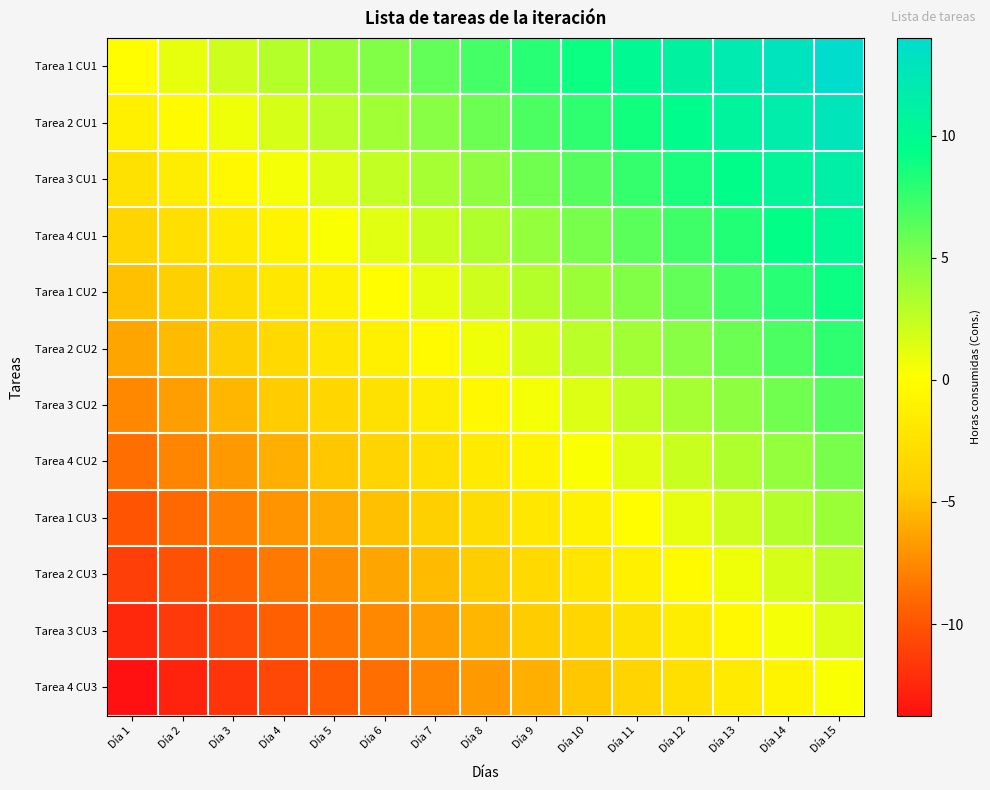

Reading right to left, transcribe all the data shown in this chart.

Tarea 1 CU1: Día 15=14.0	Día 14=13.0	Día 13=12.0	Día 12=11.0	Día 11=10.0	Día 10=9.0	Día 9=8.0	Día 8=7.0	Día 7=6.0	Día 6=5.0	Día 5=4.0	Día 4=3.0	Día 3=2.0	Día 2=1.0	Día 1=0.0
Tarea 2 CU1: Día 15=12.8	Día 14=11.8	Día 13=10.8	Día 12=9.8	Día 11=8.8	Día 10=7.8	Día 9=6.8	Día 8=5.8	Día 7=4.8	Día 6=3.8	Día 5=2.8	Día 4=1.8	Día 3=0.8	Día 2=-0.2	Día 1=-1.2
Tarea 3 CU1: Día 15=11.5	Día 14=10.5	Día 13=9.5	Día 12=8.5	Día 11=7.5	Día 10=6.5	Día 9=5.5	Día 8=4.5	Día 7=3.5	Día 6=2.5	Día 5=1.5	Día 4=0.5	Día 3=-0.5	Día 2=-1.5	Día 1=-2.5
Tarea 4 CU1: Día 15=10.2	Día 14=9.2	Día 13=8.2	Día 12=7.2	Día 11=6.2	Día 10=5.2	Día 9=4.2	Día 8=3.2	Día 7=2.2	Día 6=1.2	Día 5=0.2	Día 4=-0.8	Día 3=-1.8	Día 2=-2.8	Día 1=-3.8
Tarea 1 CU2: Día 15=9.0	Día 14=8.0	Día 13=7.0	Día 12=6.0	Día 11=5.0	Día 10=4.0	Día 9=3.0	Día 8=2.0	Día 7=1.0	Día 6=0.0	Día 5=-1.0	Día 4=-2.0	Día 3=-3.0	Día 2=-4.0	Día 1=-5.0
Tarea 2 CU2: Día 15=7.8	Día 14=6.8	Día 13=5.8	Día 12=4.8	Día 11=3.8	Día 10=2.8	Día 9=1.8	Día 8=0.8	Día 7=-0.2	Día 6=-1.2	Día 5=-2.2	Día 4=-3.2	Día 3=-4.2	Día 2=-5.2	Día 1=-6.2
Tarea 3 CU2: Día 15=6.5	Día 14=5.5	Día 13=4.5	Día 12=3.5	Día 11=2.5	Día 10=1.5	Día 9=0.5	Día 8=-0.5	Día 7=-1.5	Día 6=-2.5	Día 5=-3.5	Día 4=-4.5	Día 3=-5.5	Día 2=-6.5	Día 1=-7.5
Tarea 4 CU2: Día 15=5.2	Día 14=4.2	Día 13=3.2	Día 12=2.2	Día 11=1.2	Día 10=0.2	Día 9=-0.8	Día 8=-1.8	Día 7=-2.8	Día 6=-3.8	Día 5=-4.8	Día 4=-5.8	Día 3=-6.8	Día 2=-7.8	Día 1=-8.8
Tarea 1 CU3: Día 15=4.0	Día 14=3.0	Día 13=2.0	Día 12=1.0	Día 11=0.0	Día 10=-1.0	Día 9=-2.0	Día 8=-3.0	Día 7=-4.0	Día 6=-5.0	Día 5=-6.0	Día 4=-7.0	Día 3=-8.0	Día 2=-9.0	Día 1=-10.0
Tarea 2 CU3: Día 15=2.8	Día 14=1.8	Día 13=0.8	Día 12=-0.2	Día 11=-1.2	Día 10=-2.2	Día 9=-3.2	Día 8=-4.2	Día 7=-5.2	Día 6=-6.2	Día 5=-7.2	Día 4=-8.2	Día 3=-9.2	Día 2=-10.2	Día 1=-11.2
Tarea 3 CU3: Día 15=1.5	Día 14=0.5	Día 13=-0.5	Día 12=-1.5	Día 11=-2.5	Día 10=-3.5	Día 9=-4.5	Día 8=-5.5	Día 7=-6.5	Día 6=-7.5	Día 5=-8.5	Día 4=-9.5	Día 3=-10.5	Día 2=-11.5	Día 1=-12.5
Tarea 4 CU3: Día 15=0.2	Día 14=-0.8	Día 13=-1.8	Día 12=-2.8	Día 11=-3.8	Día 10=-4.8	Día 9=-5.8	Día 8=-6.8	Día 7=-7.8	Día 6=-8.8	Día 5=-9.8	Día 4=-10.8	Día 3=-11.8	Día 2=-12.8	Día 1=-13.8